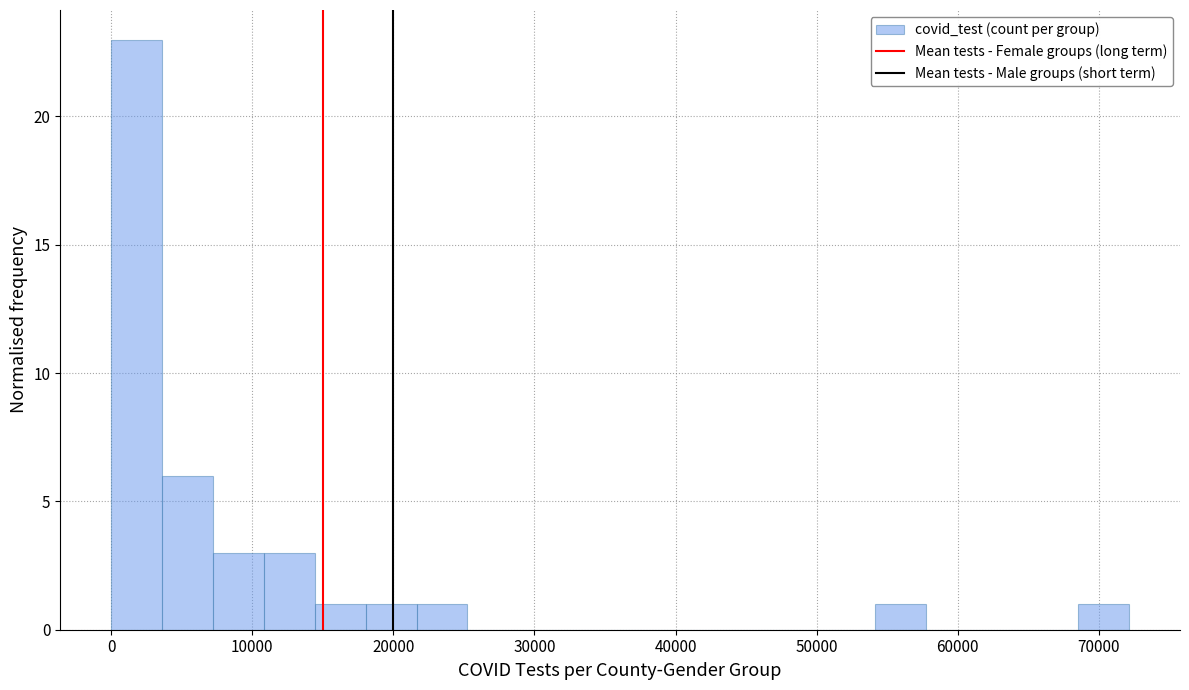

Around what value on the x-axis is the tallest bar? Give the approximate position of its centre, as read against the axis.

2000